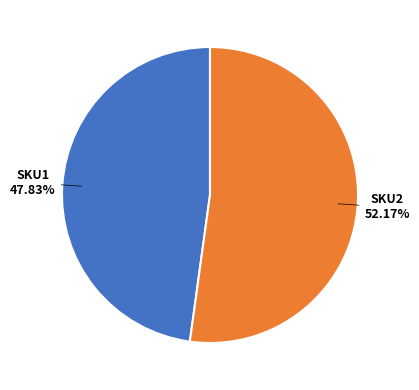

Approximately how many times larger is the value at SKU2 compared to SKU1?

1.1